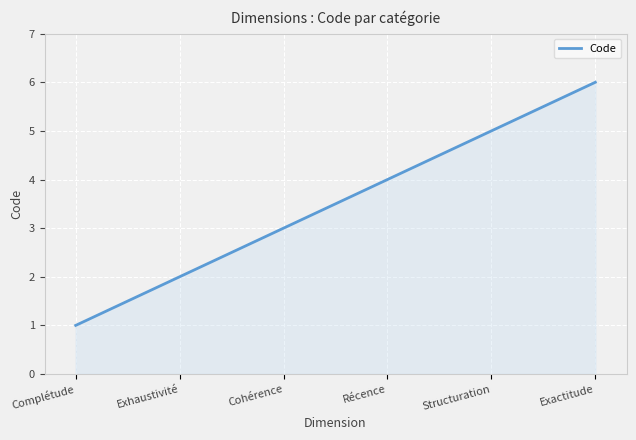

What is the minimum value shown in the chart?

1.0